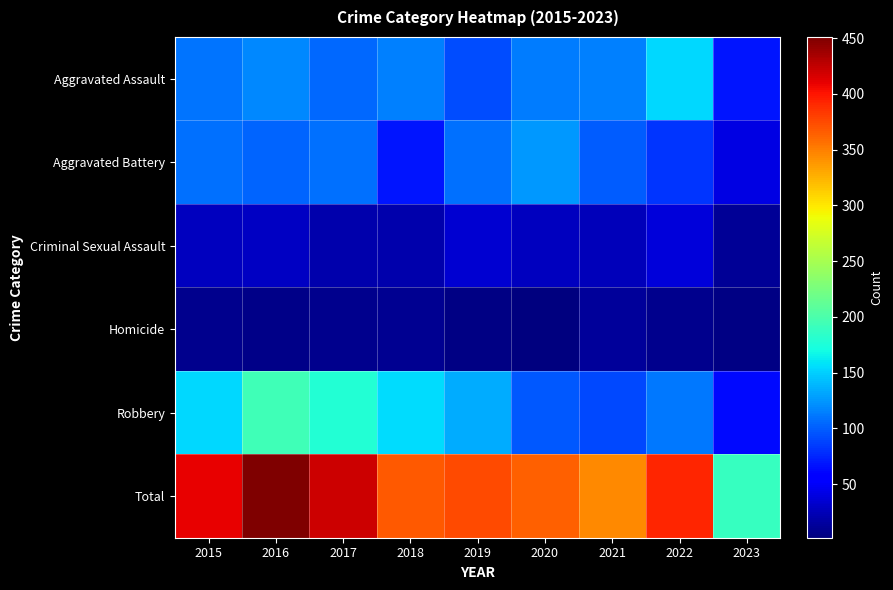

Reading left to right, what are all the values shown in this chart?

Aggravated Assault: 2015=110	2016=118	2017=105	2018=115	2019=92	2020=113	2021=115	2022=154	2023=68
Aggravated Battery: 2015=108	2016=102	2017=108	2018=67	2019=108	2020=126	2021=100	2022=81	2023=42
Criminal Sexual Assault: 2015=28	2016=30	2017=21	2018=21	2019=35	2020=27	2021=26	2022=38	2023=12
Homicide: 2015=9	2016=7	2017=8	2018=10	2019=5	2020=2	2021=13	2022=9	2023=4
Robbery: 2015=154	2016=194	2017=178	2018=155	2019=135	2020=97	2021=91	2022=111	2023=62
Total: 2015=409	2016=451	2017=420	2018=368	2019=375	2020=365	2021=345	2022=393	2023=188